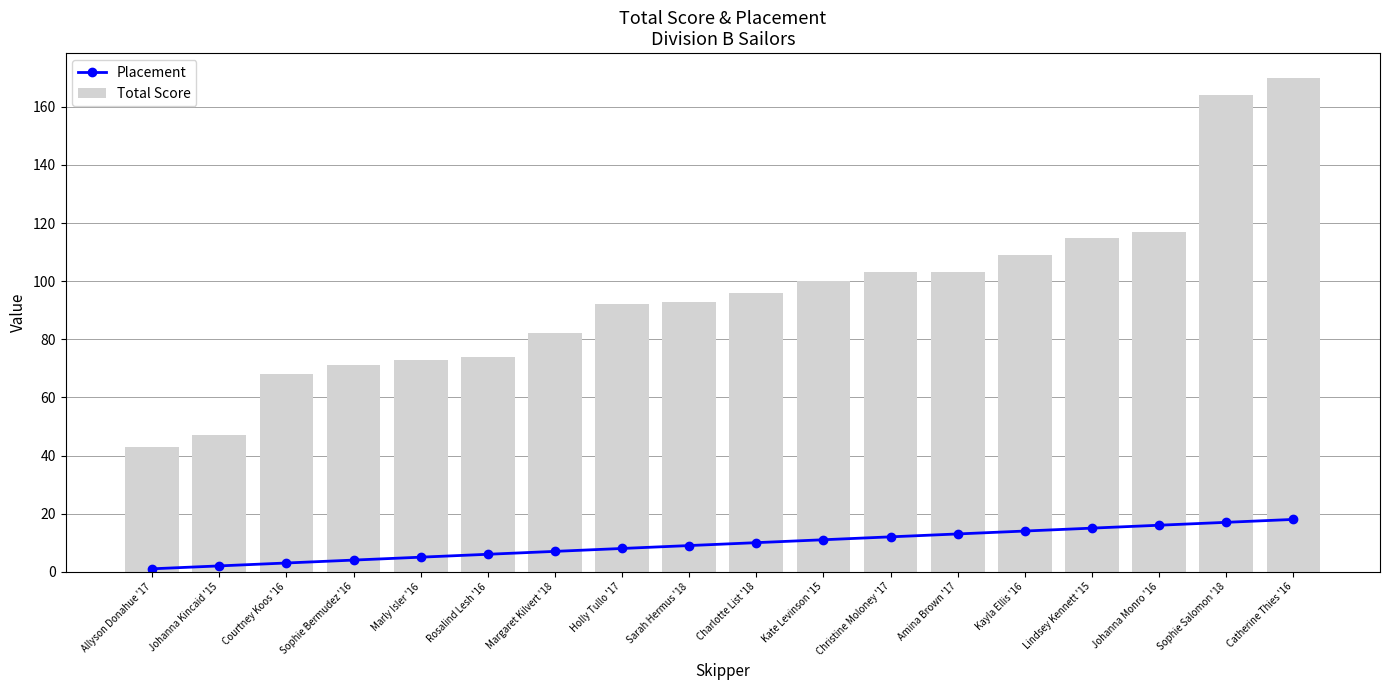

What is the label of the 4th bar from the left?

Sophie Bermudez '16